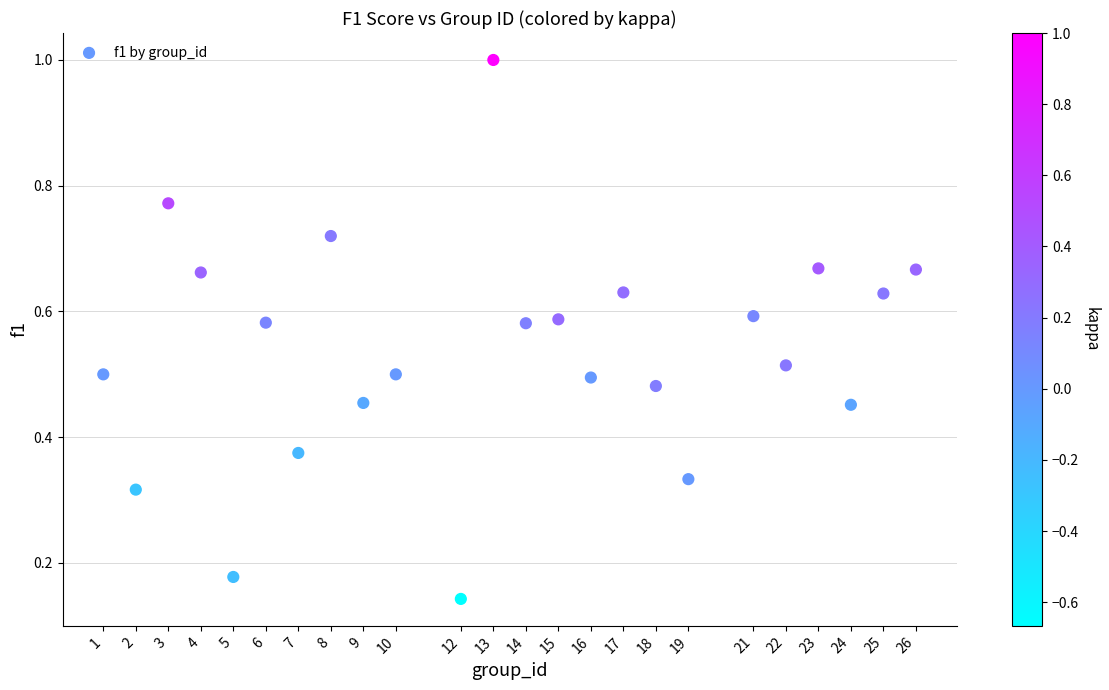

What is the range of Y values (max minus min)?

0.9